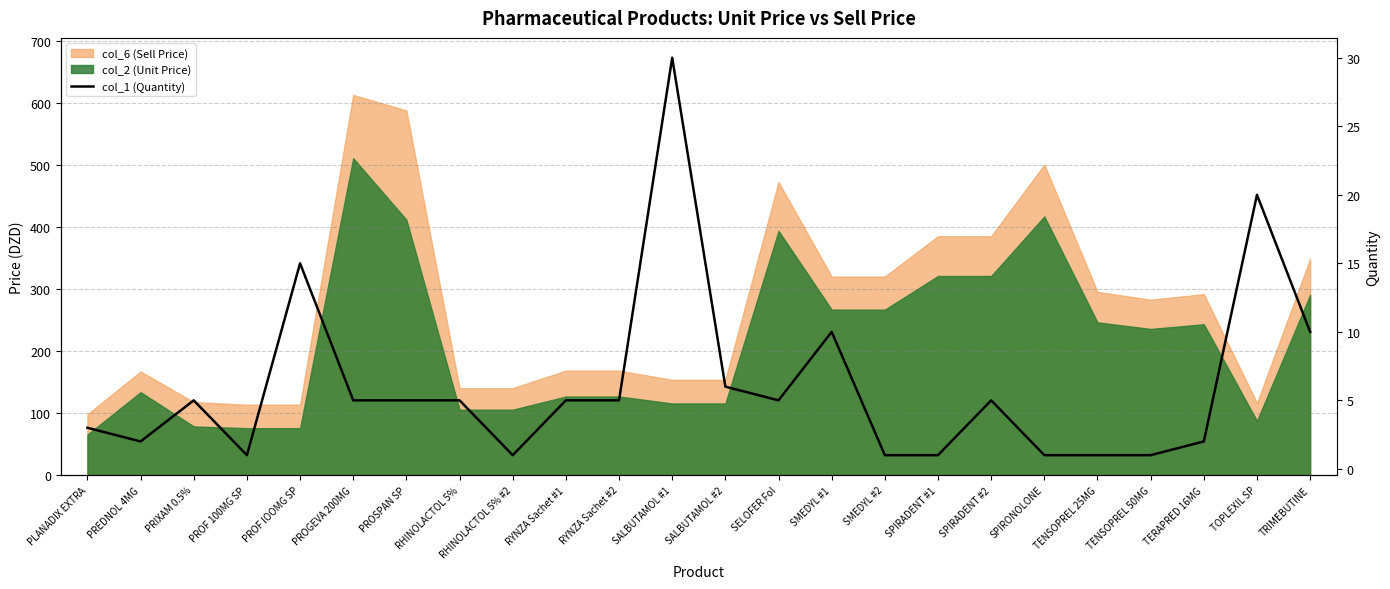

How many categories are shown in the chart?

24